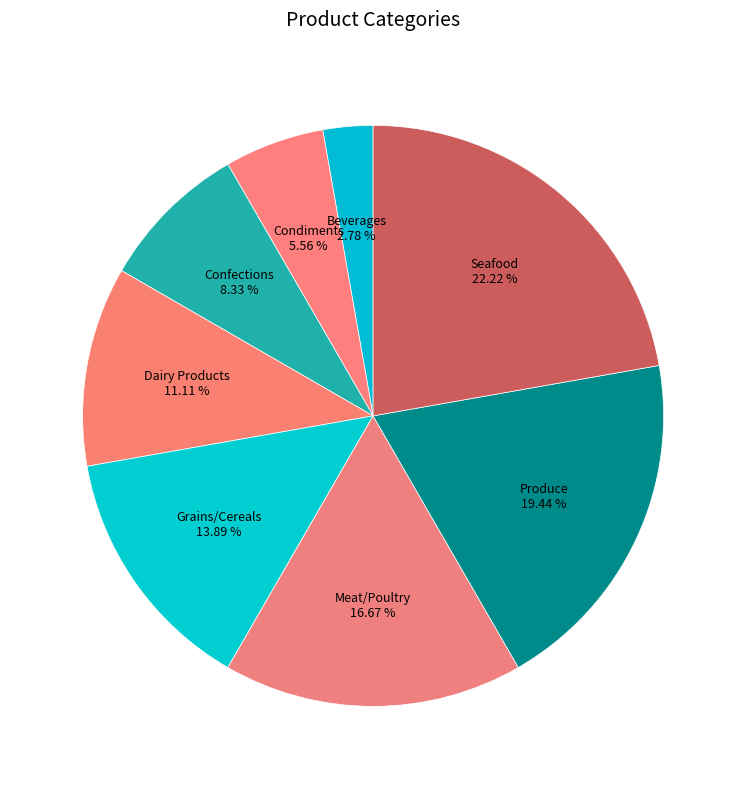

To the nearest percent, what portion does Beverages represent?

3%